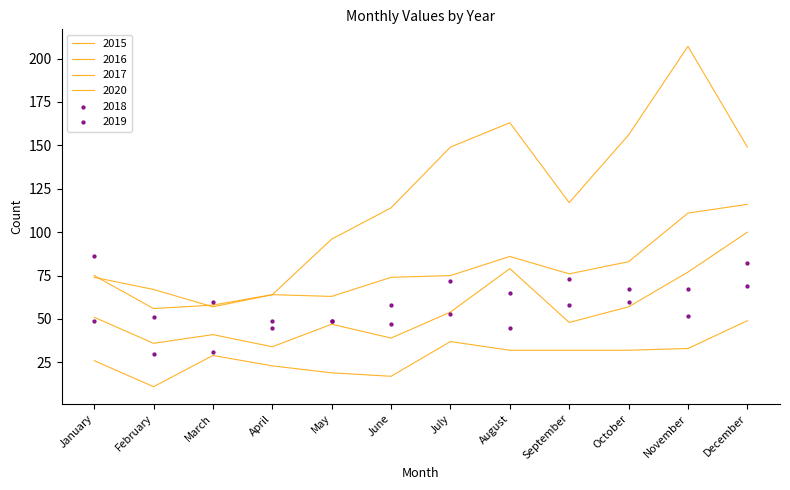

What is the total value across all series at June?

349